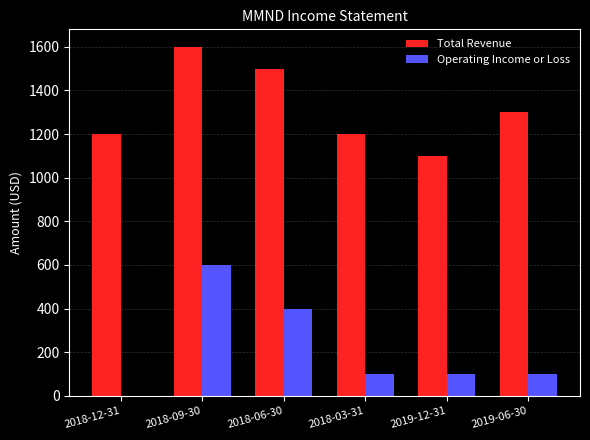

What is the sum of all Total Revenue values?

7900